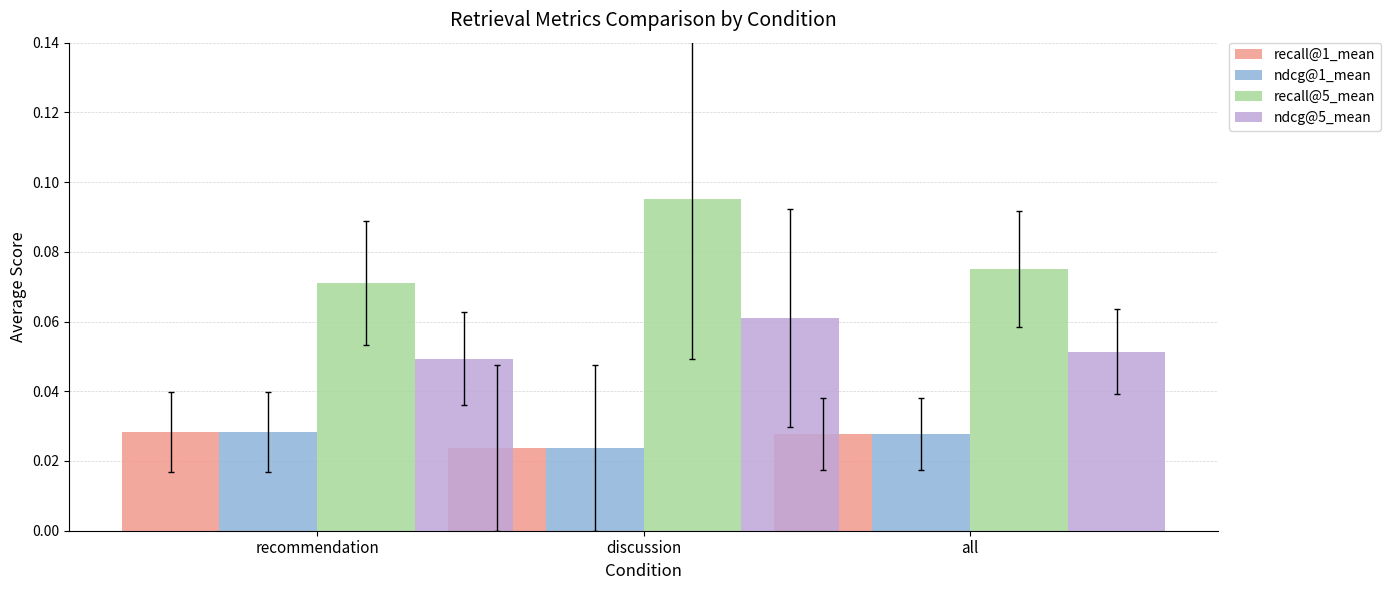

What position from the right is all?

1